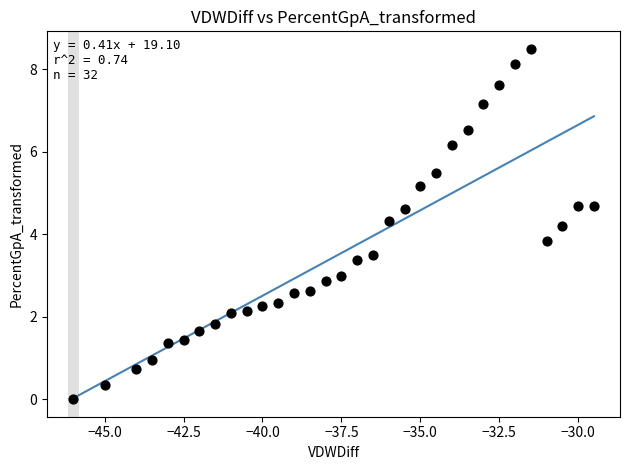

What is the range of X values (max minus min)?

16.5